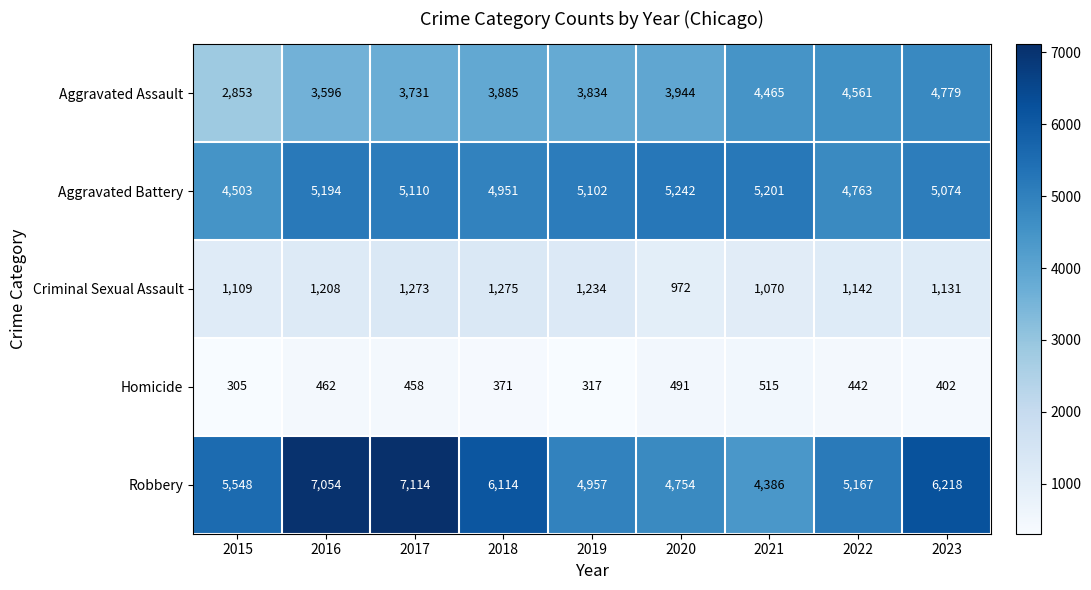

At how many categories does at least one series exceed 5695?

4